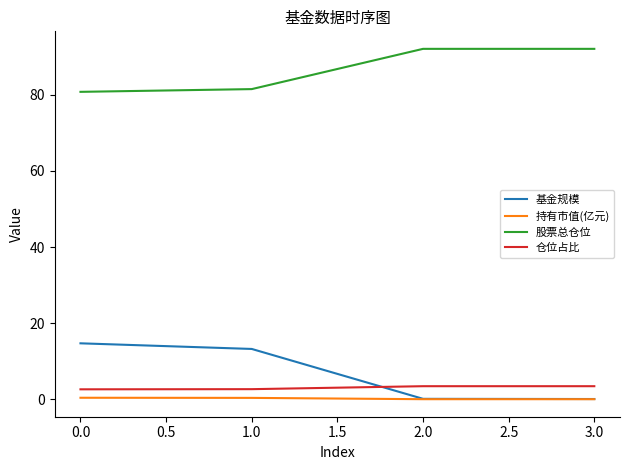

The 股票总仓位 series shows 49.4 at 3.0. True or false?

False